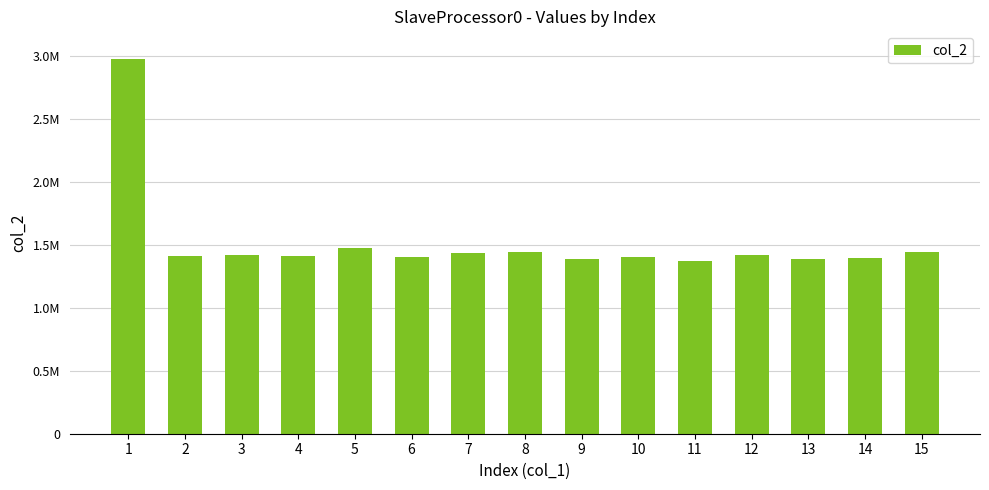

Are the bars horizontal?

No